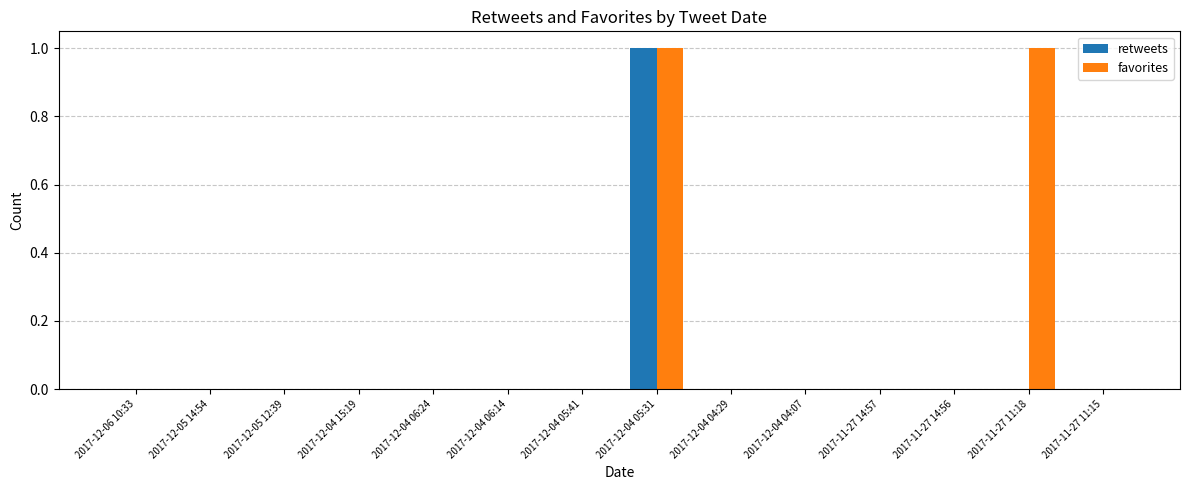

Which series has the largest total across all categories?

favorites